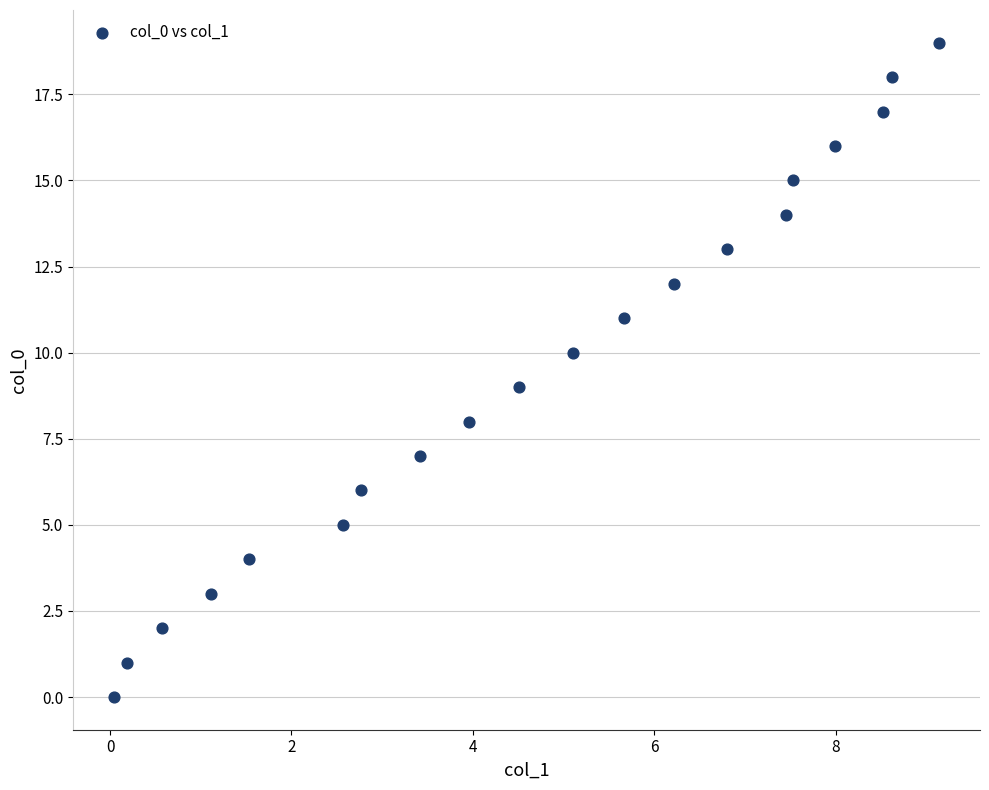

What is the range of Y values (max minus min)?

19